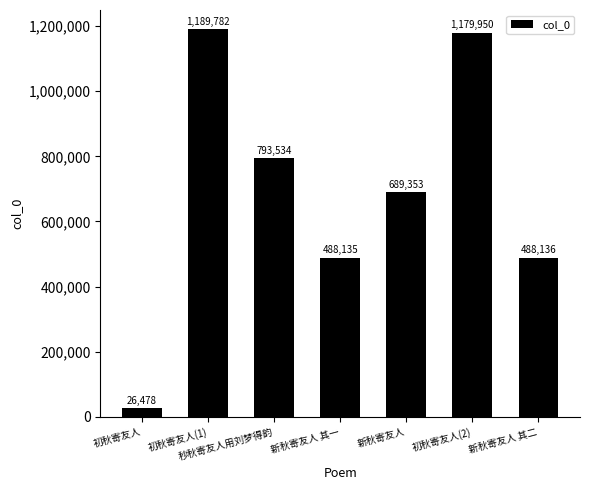

Rank the categories by value from lowest to highest.

初秋寄友人, 新秋寄友人 其一, 新秋寄友人 其二, 新秋寄友人, 秒秋寄友人用刘梦得韵, 初秋寄友人(2), 初秋寄友人(1)